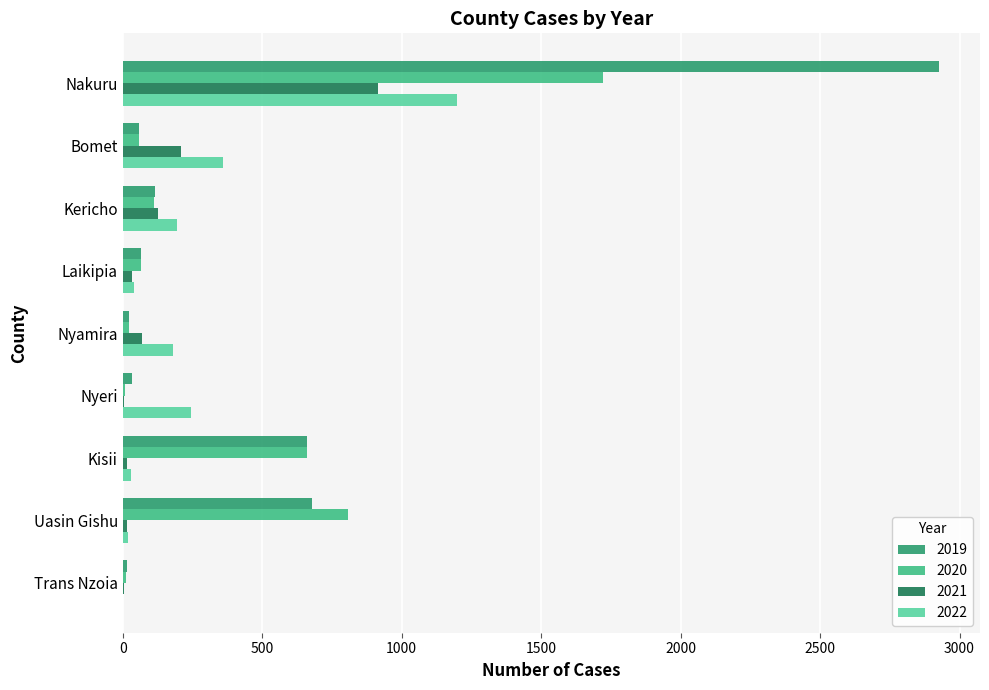

How many data points does each series have?

9